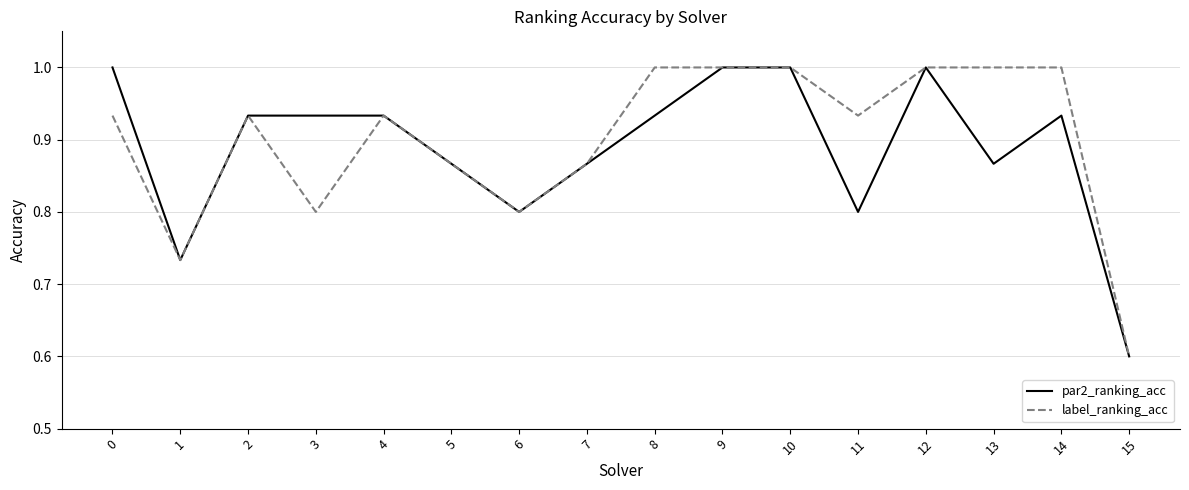

Which series has the largest total across all categories?

label_ranking_acc